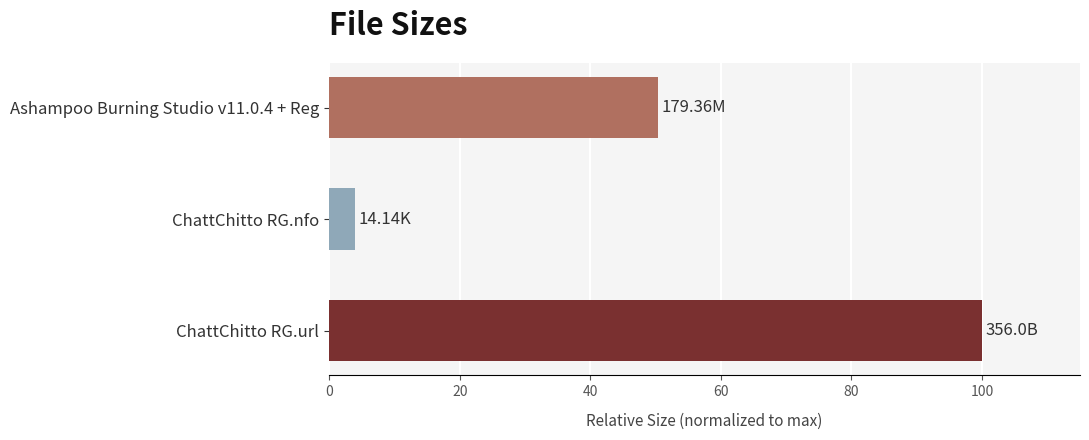

How many bars are there in total?

3